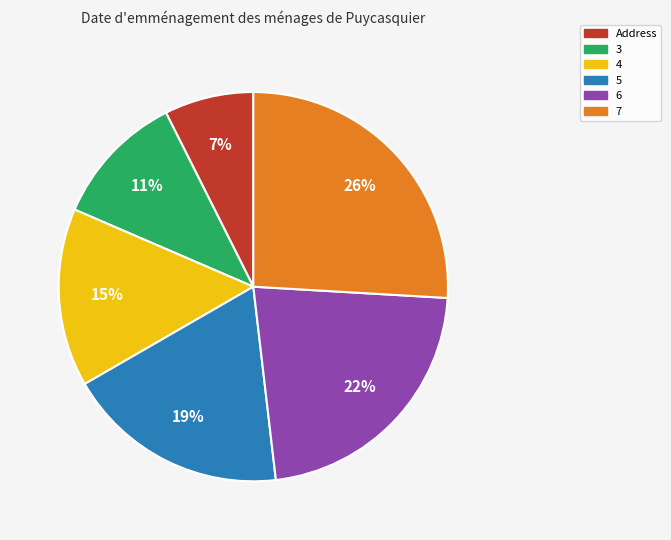

To the nearest percent, what percentage of the pie is 6?

22%